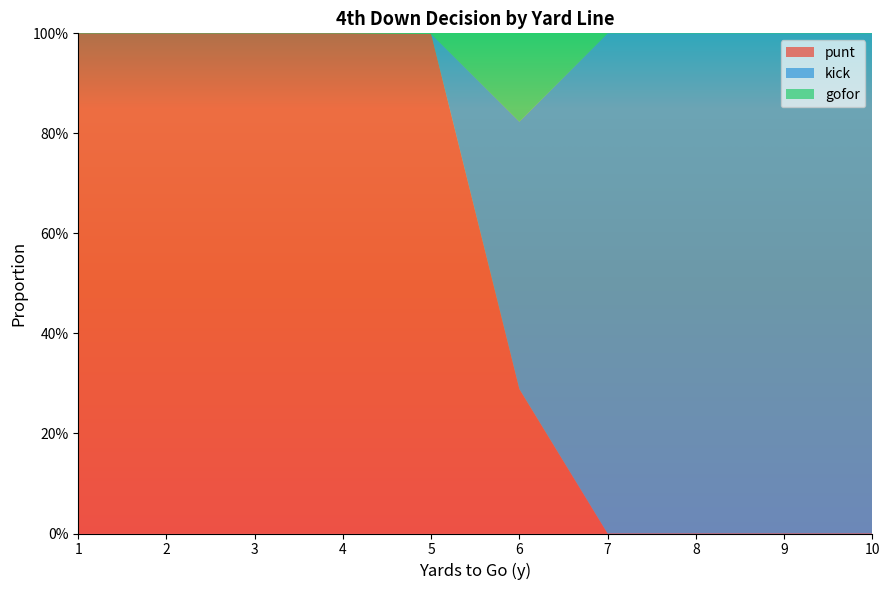

Reading left to right, list all the values displayed in this chart.

punt: 1=1.0	2=1.0	3=1.0	4=1.0	5=1.0	6=0.3	7=0.0	8=0.0	9=0.0	10=0.0
kick: 1=0.0	2=0.0	3=0.0	4=0.0	5=0.0	6=0.5	7=1.0	8=1.0	9=1.0	10=1.0
gofor: 1=0.0	2=0.0	3=0.0	4=0.0	5=0.0	6=0.2	7=0.0	8=0.0	9=0.0	10=0.0